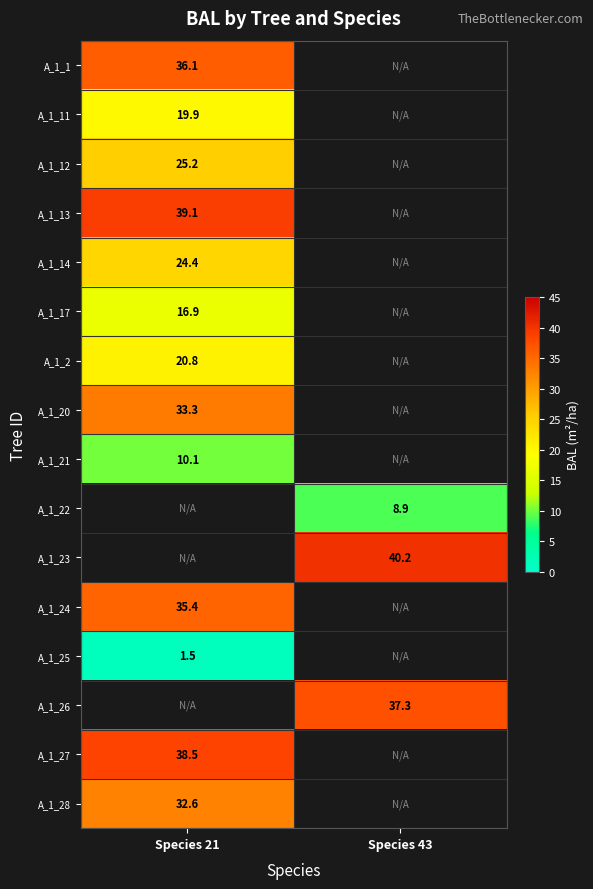

Is the value of A_1_2 at Species 21 greater than the value of A_1_21 at Species 21?

Yes